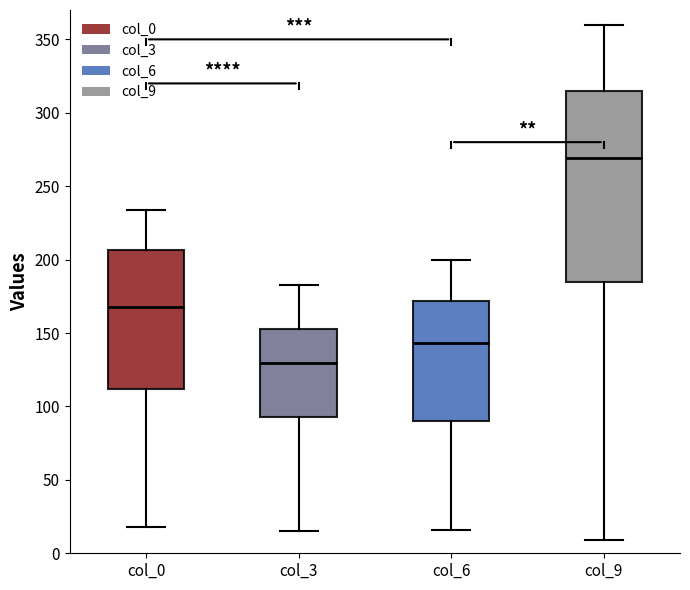

Which box's median line is the highest?

col_9